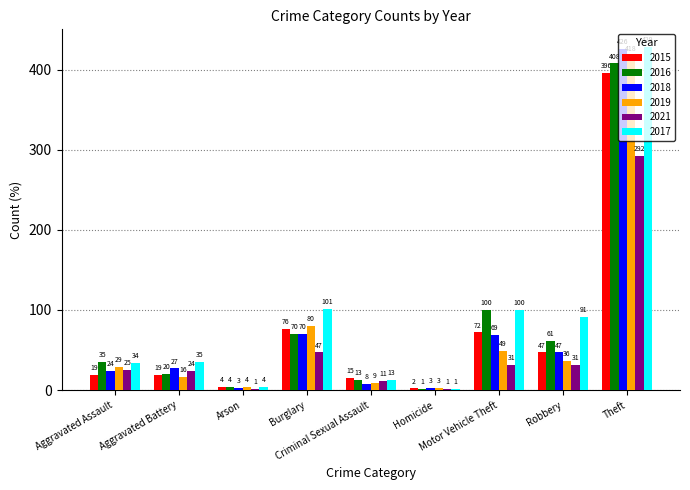

What are all the series names shown in the legend?

2015, 2016, 2018, 2019, 2021, 2017